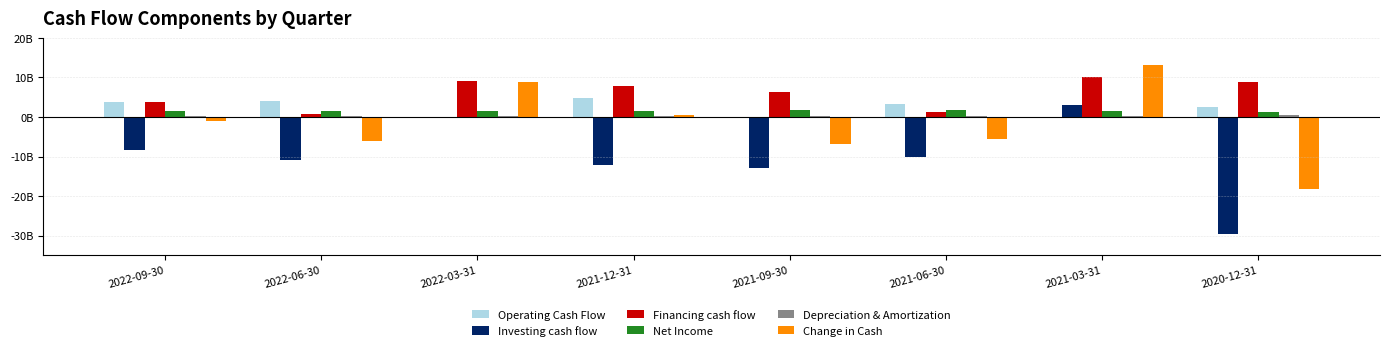

Does the chart contain stacked bars?

No